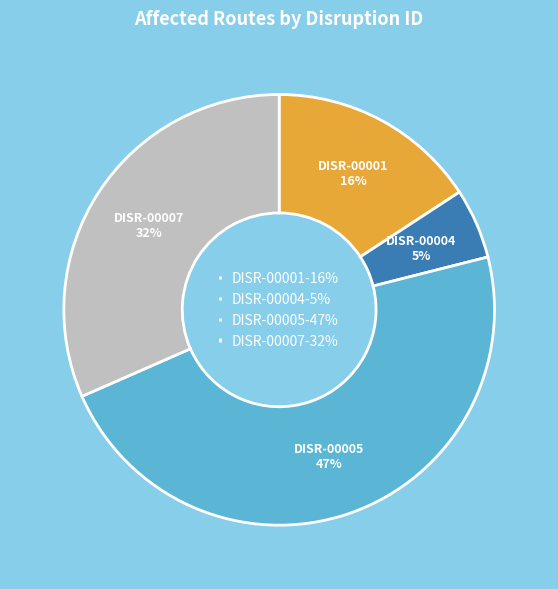

Which category has the smallest portion of the pie?

DISR-00004